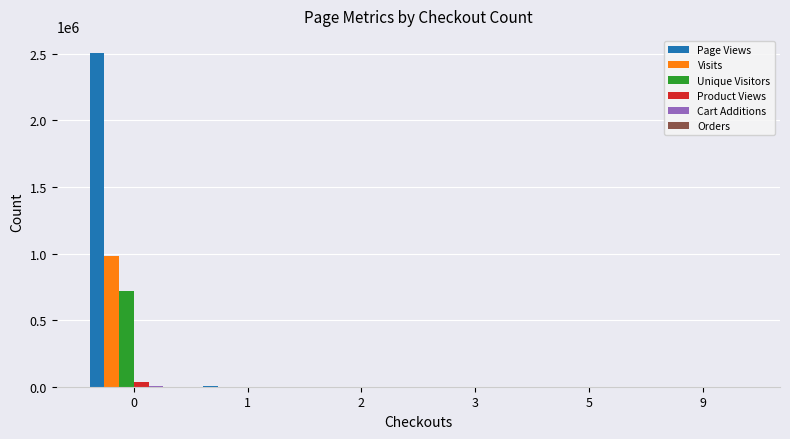

How many series are shown in this chart?

6